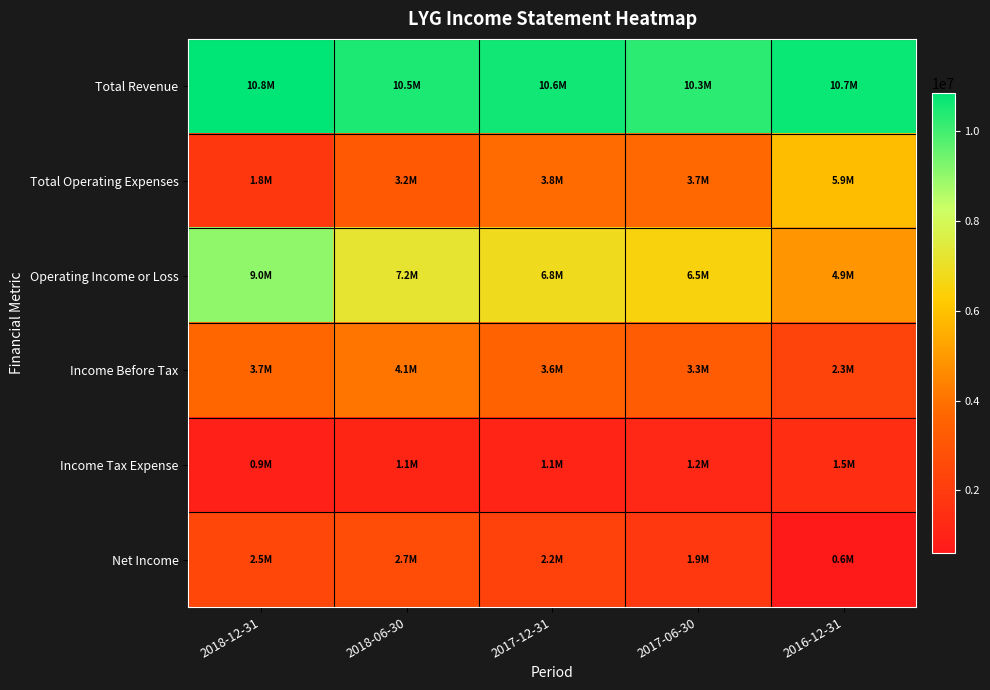

Reading left to right, what are all the values shown in this chart?

Total Revenue: 2018-12-31=10847900	2018-06-30=10476200	2017-12-31=10623600	2017-06-30=10253200	2016-12-31=10720000
Total Operating Expenses: 2018-12-31=1837800	2018-06-30=3236000	2017-12-31=3808600	2017-06-30=3732900	2016-12-31=5866300
Operating Income or Loss: 2018-12-31=9010200	2018-06-30=7240200	2017-12-31=6815000	2017-06-30=6520200	2016-12-31=4853700
Income Before Tax: 2018-12-31=3708200	2018-06-30=4065500	2017-12-31=3562100	2017-06-30=3318200	2016-12-31=2349200
Income Tax Expense: 2018-12-31=926100	2018-06-30=1108700	2017-12-31=1073400	2017-06-30=1180400	2016-12-31=1484000
Net Income: 2018-12-31=2478200	2018-06-30=2706400	2017-12-31=2222500	2017-06-30=1878200	2016-12-31=607000